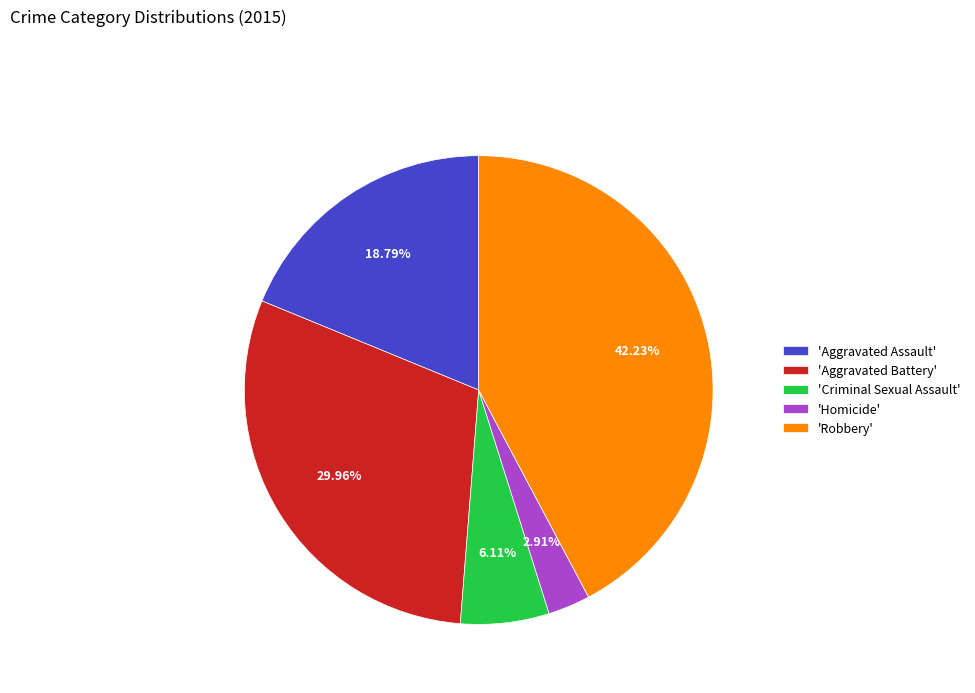

Count the number of slices in the pie.

5